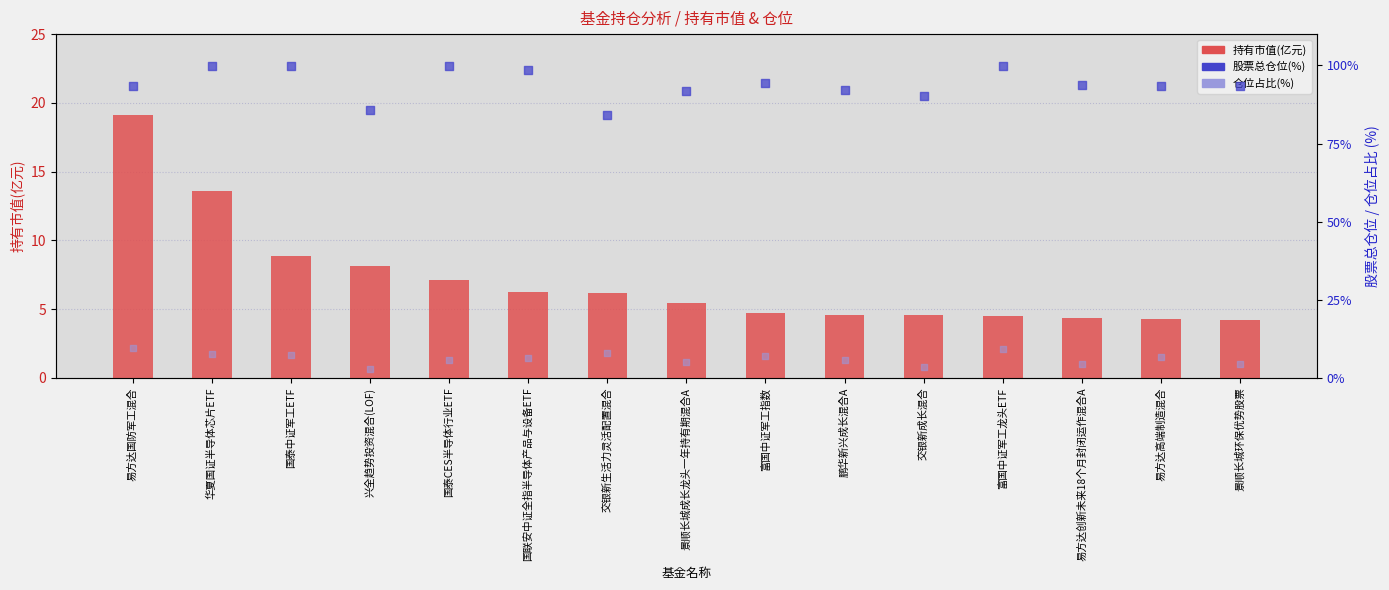

What is the total value across all series at 国联安中证全指半导体产品与设备ETF?

111.1